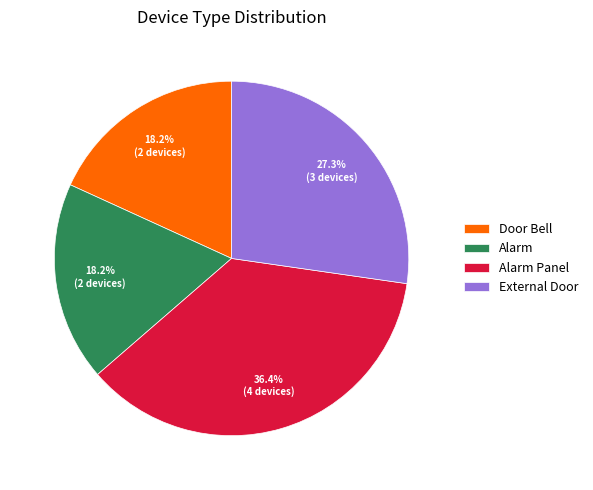

What is the largest slice in the pie chart?

Alarm Panel